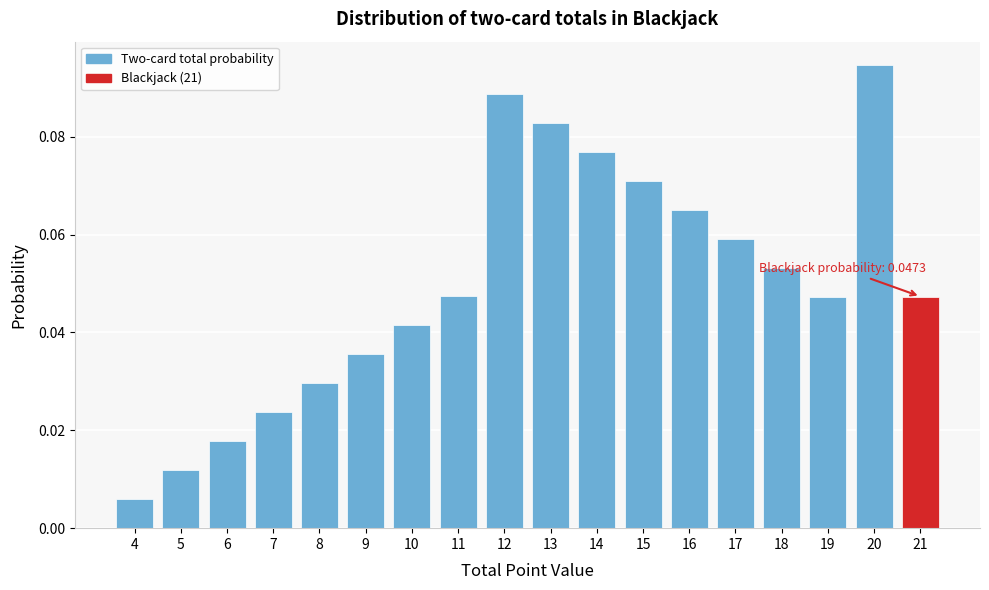

At which category does the chart reach its minimum across all series?

4